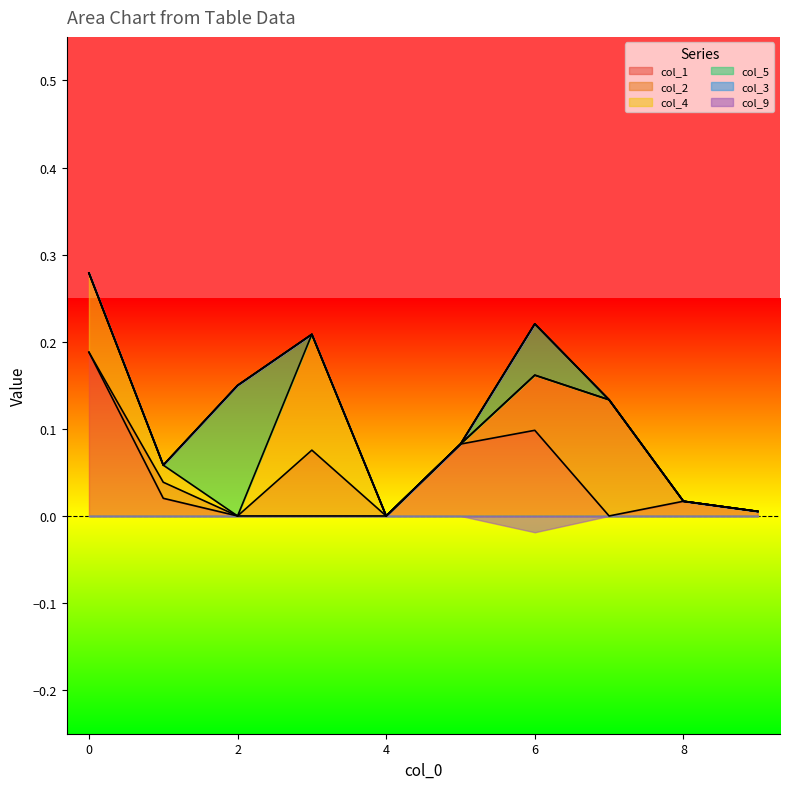

The value of col_1 at 0 is 0.3. True or false?

False